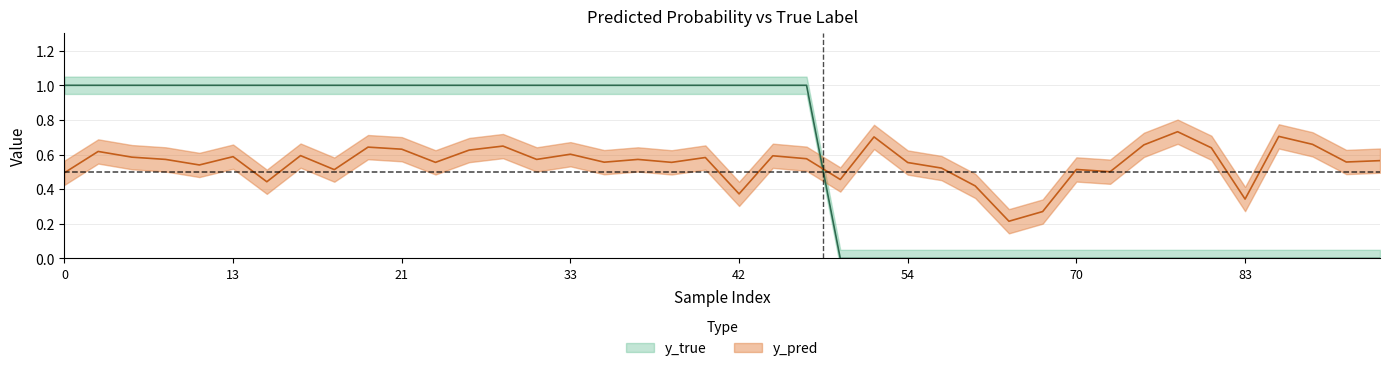

What is the sum of all y_pred values?

22.0